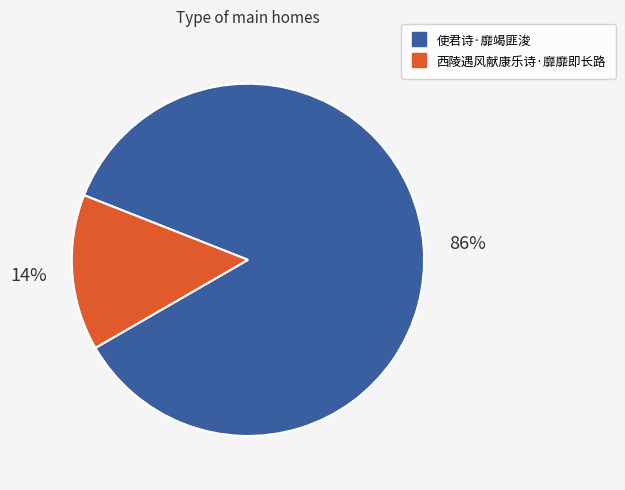

Which slice is the smallest?

西陵遇风献康乐诗·靡靡即长路